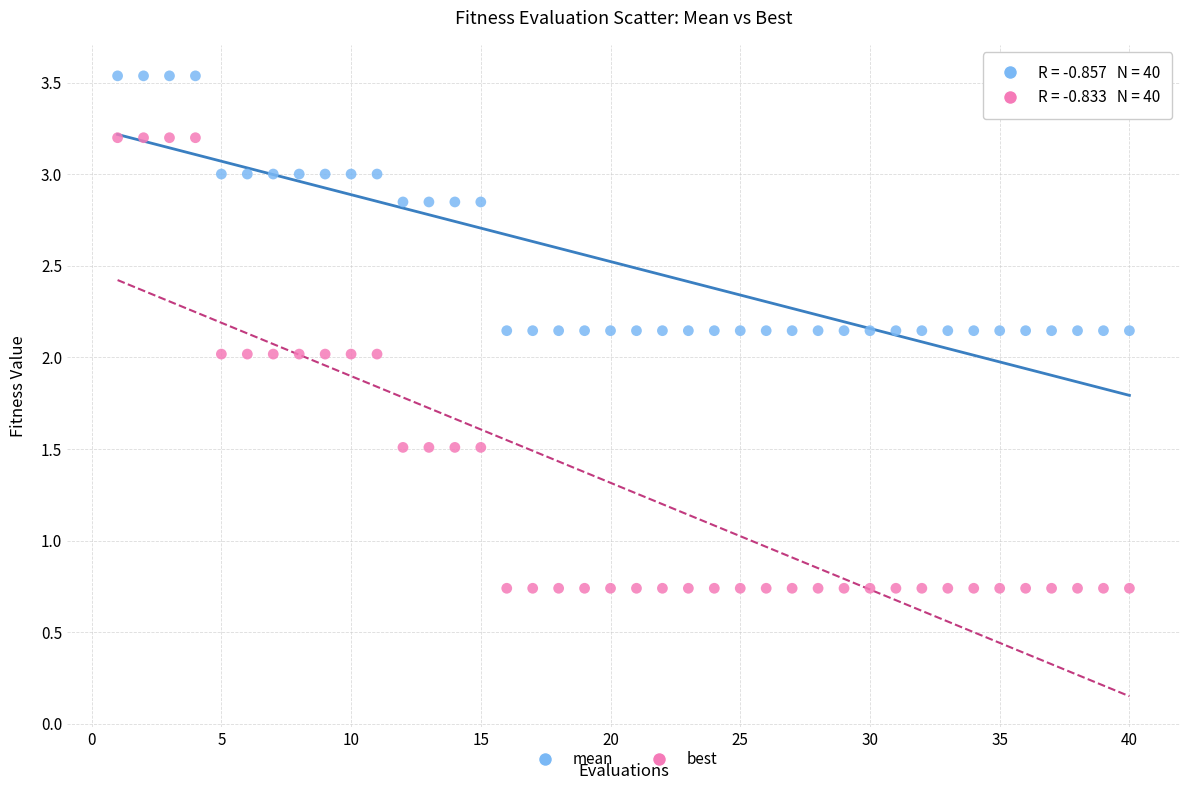

Across all data points, what is the range of X values (max minus min)?

39.0